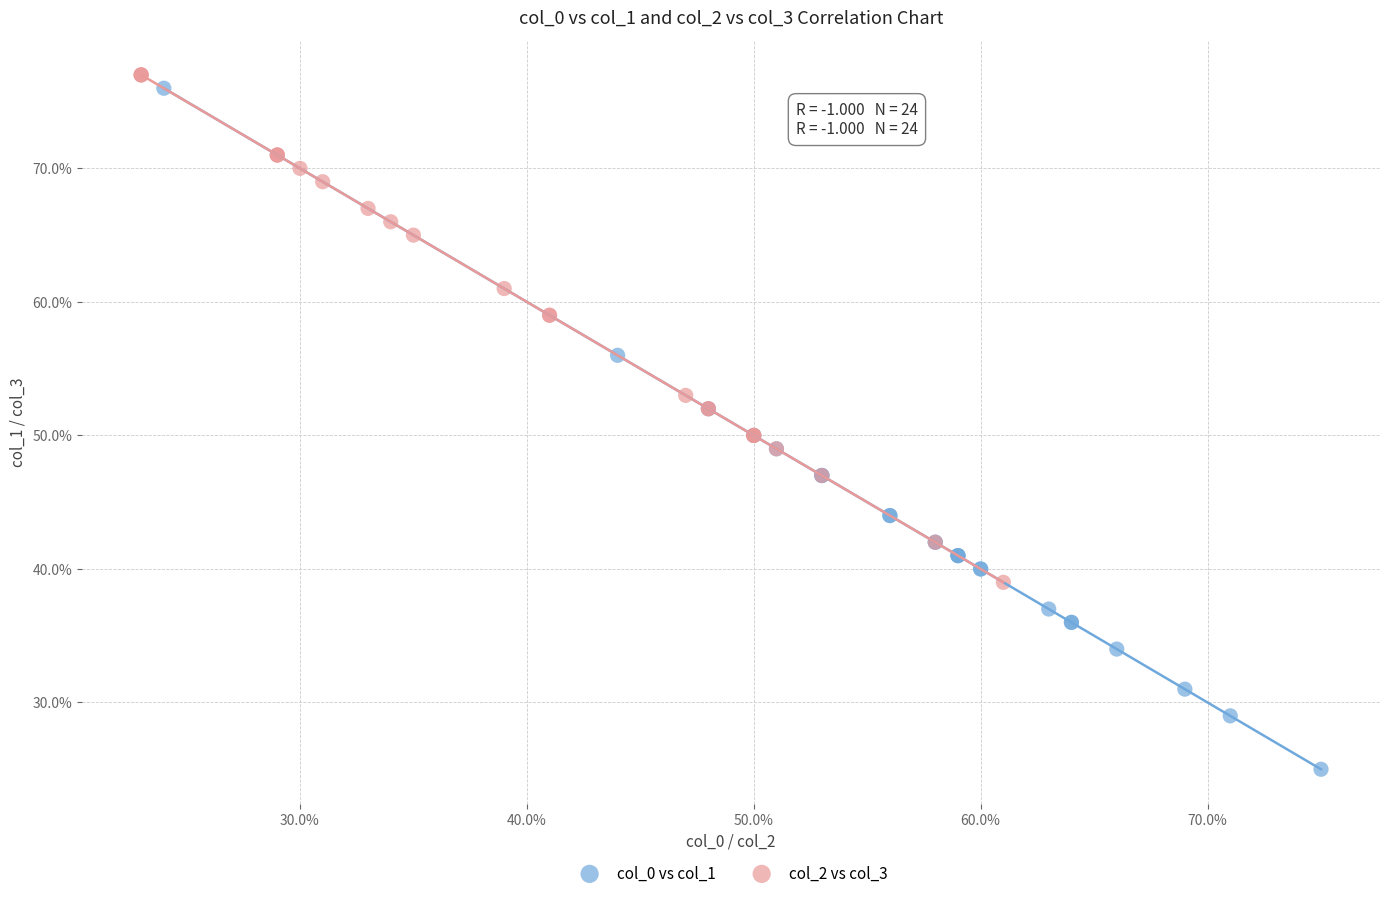

Which series contains the highest Y value?

col_2 vs col_3